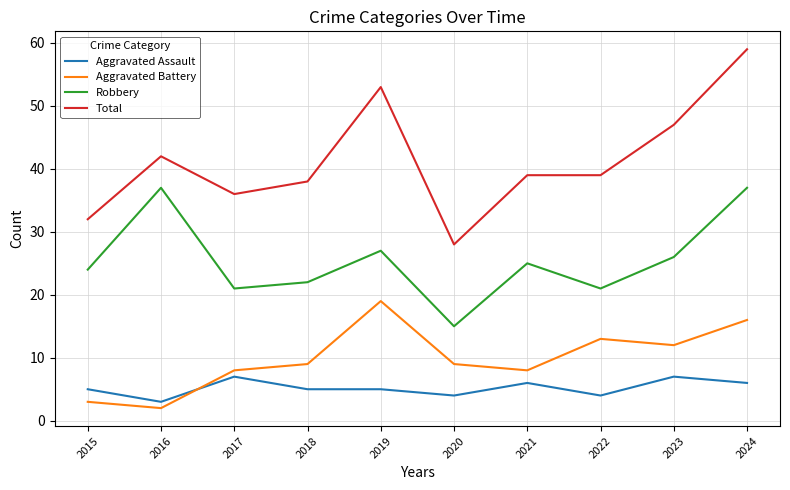

Reading right to left, list all the values displayed in this chart.

Aggravated Assault: 6	7	4	6	4	5	5	7	3	5
Aggravated Battery: 16	12	13	8	9	19	9	8	2	3
Robbery: 37	26	21	25	15	27	22	21	37	24
Total: 59	47	39	39	28	53	38	36	42	32